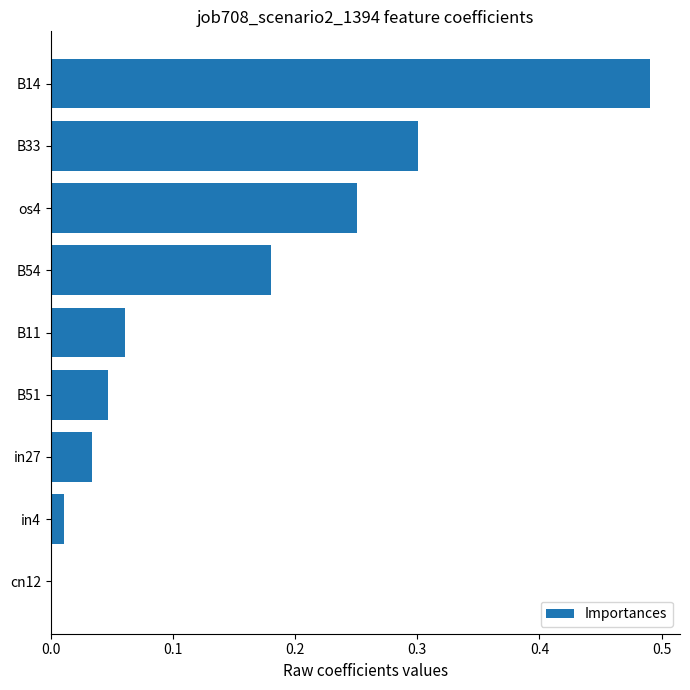

Which label corresponds to the largest value in the chart?

B14